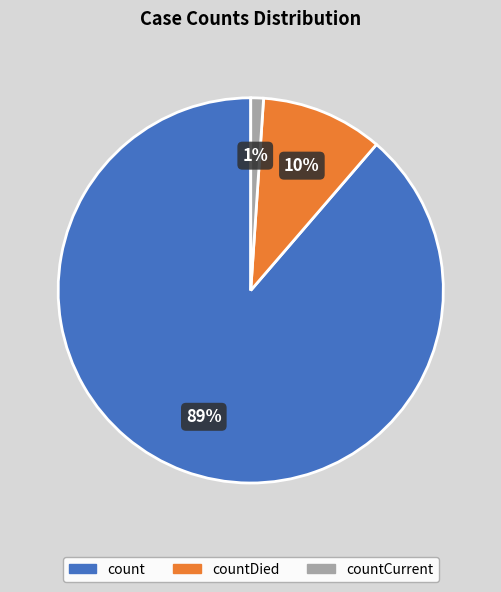

To the nearest percent, what is the average slice percentage?

33%